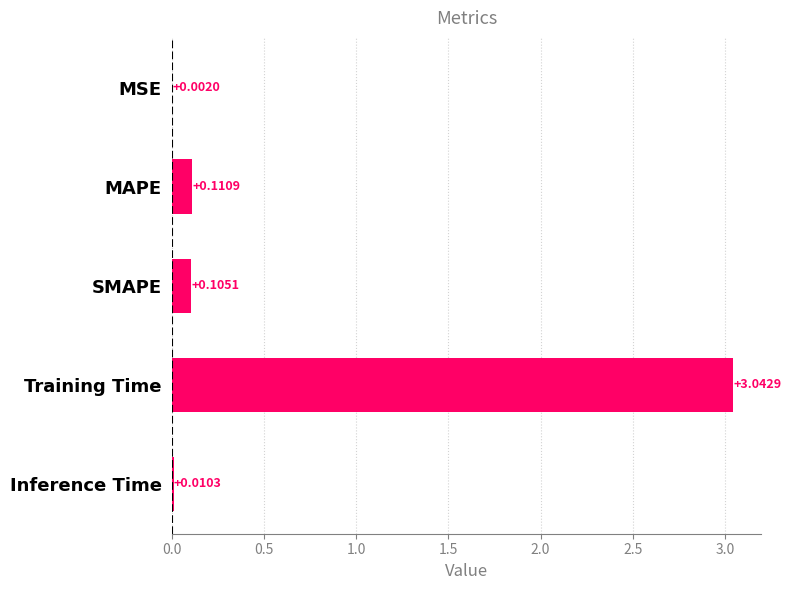

What is the sum of the values at MAPE and Training Time?

3.2